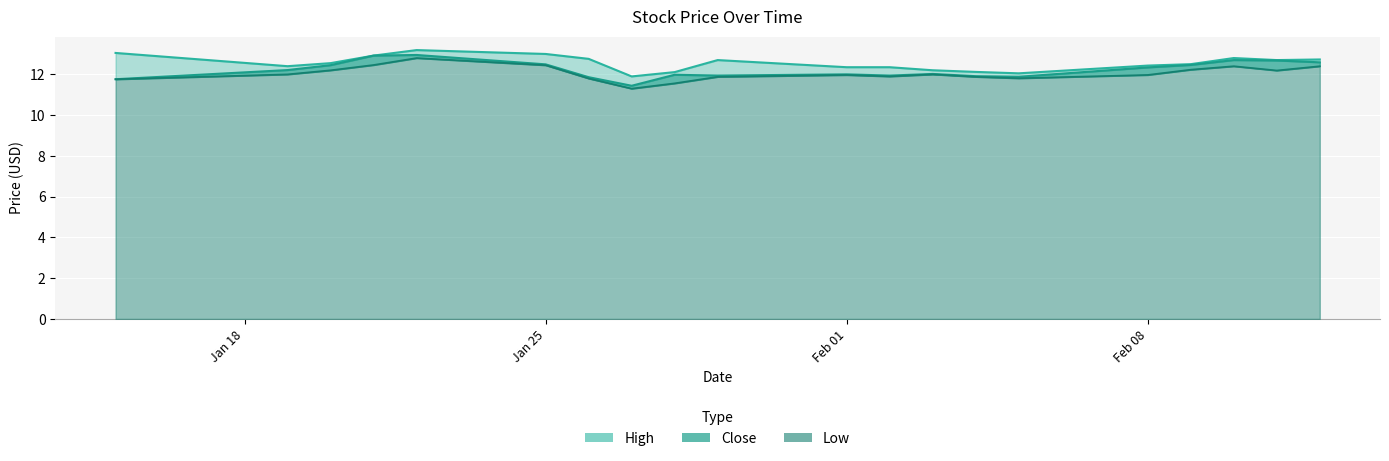

What position from the left is 2021-01-15?

1